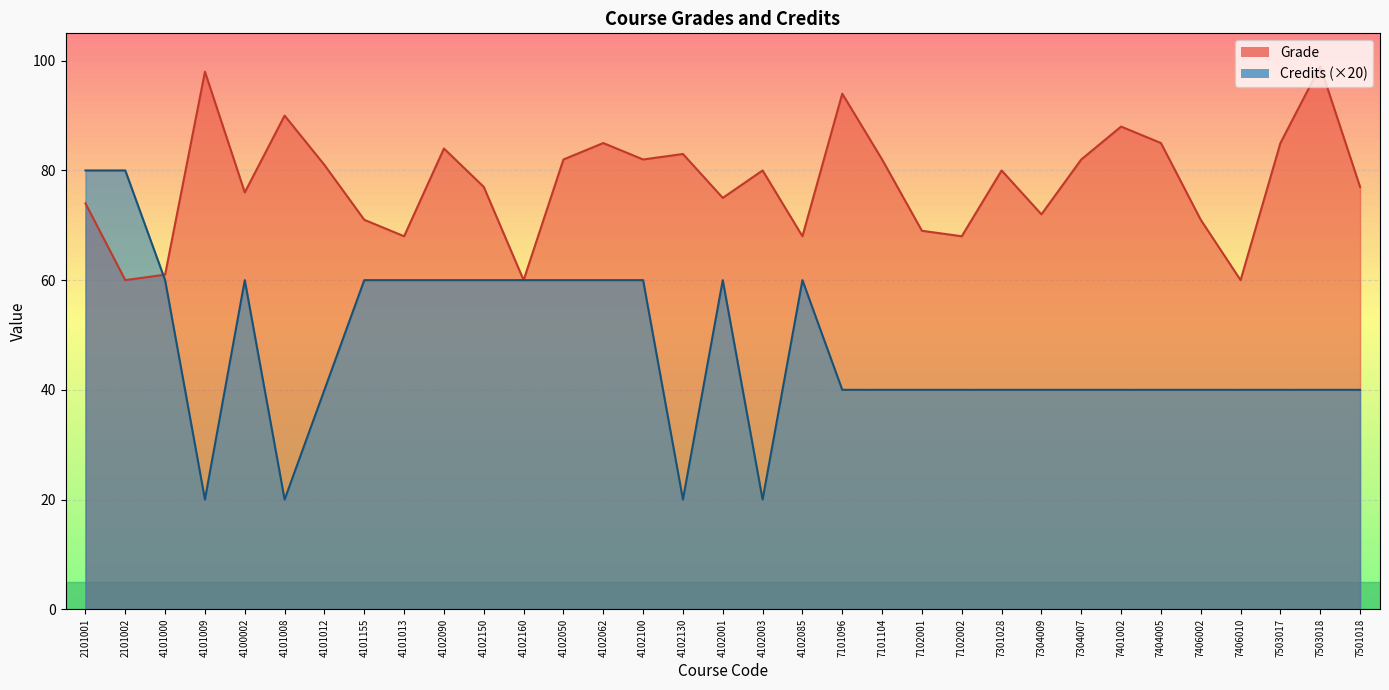

What is the label of the 30th point from the left?

7406010